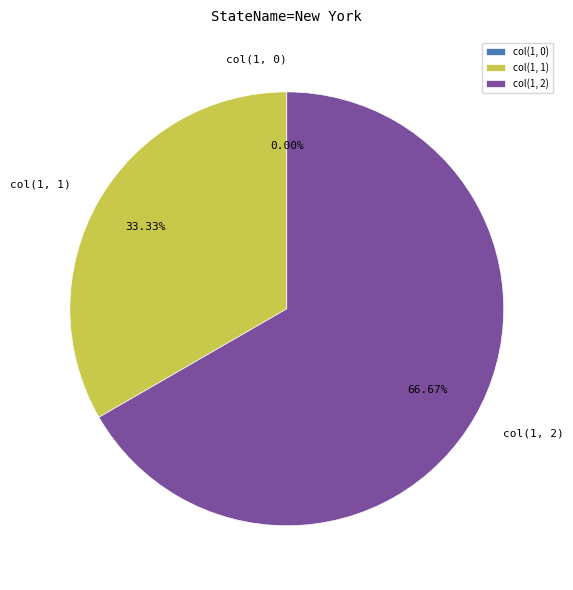

Which slice represents more than half of the pie?

col(1, 2)